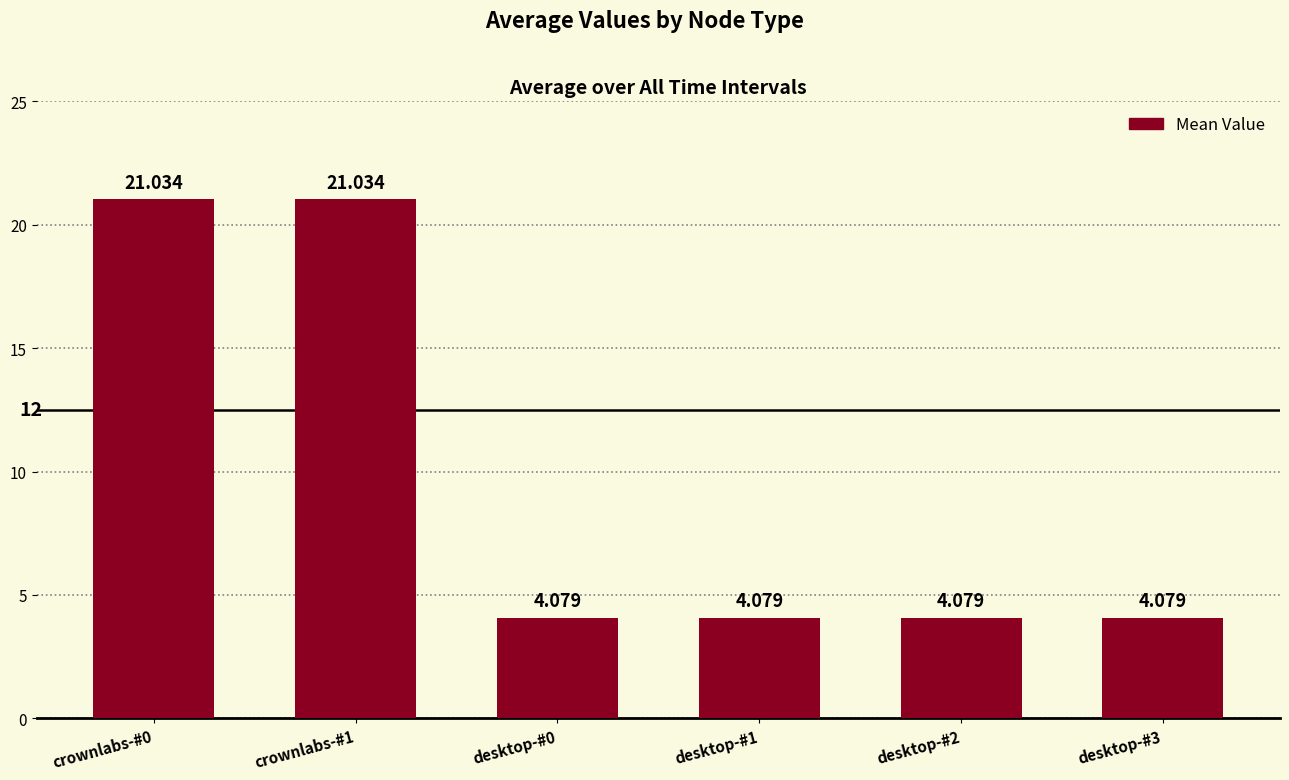

Is it true that the value at desktop-#1 is 4.1?

True